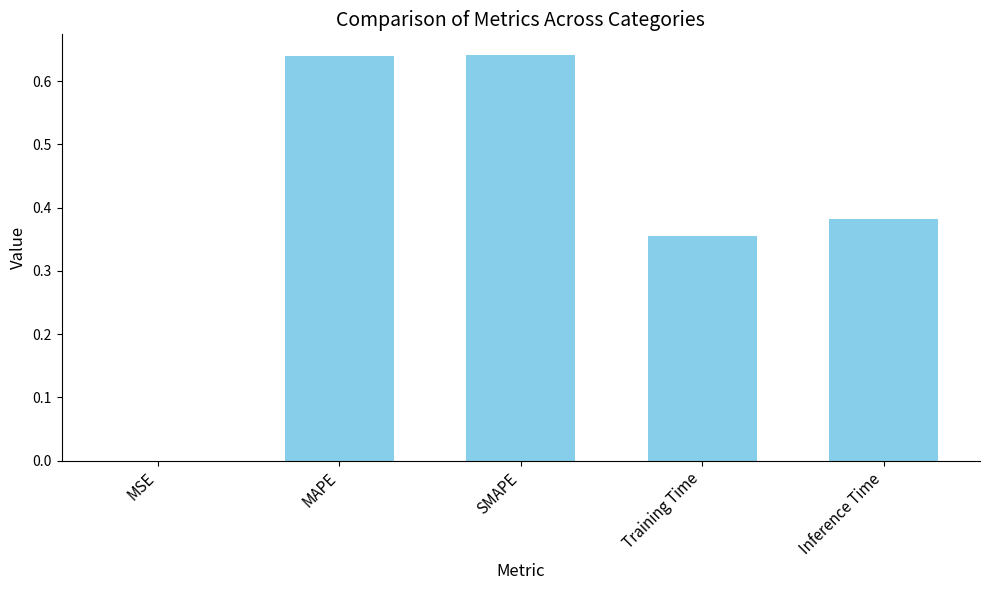

Are the bars horizontal?

No